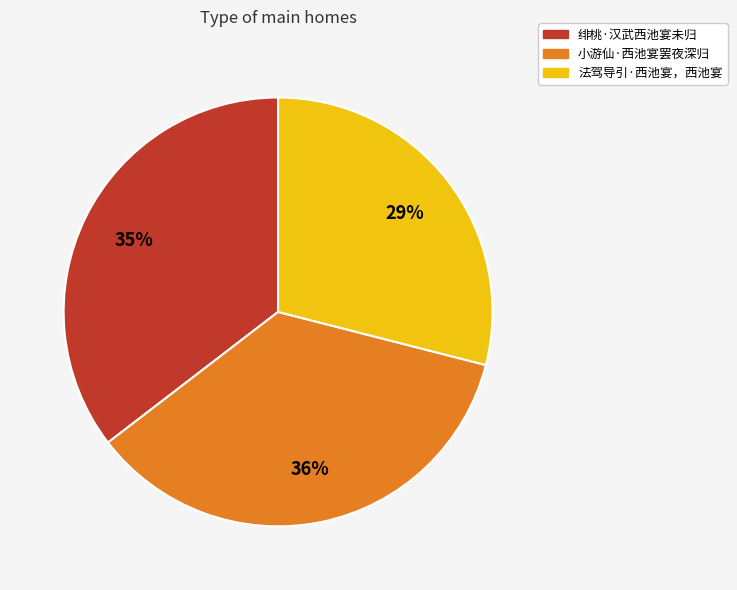

To the nearest percent, what is the difference between the largest and smallest slice percentages?

7%